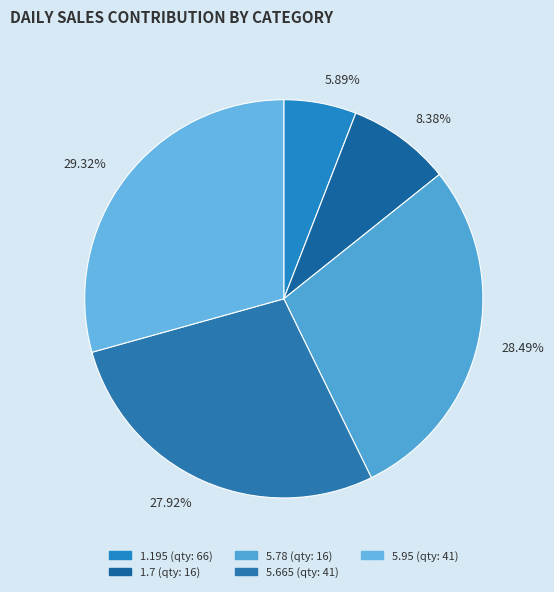

Is there a majority slice in this chart?

No